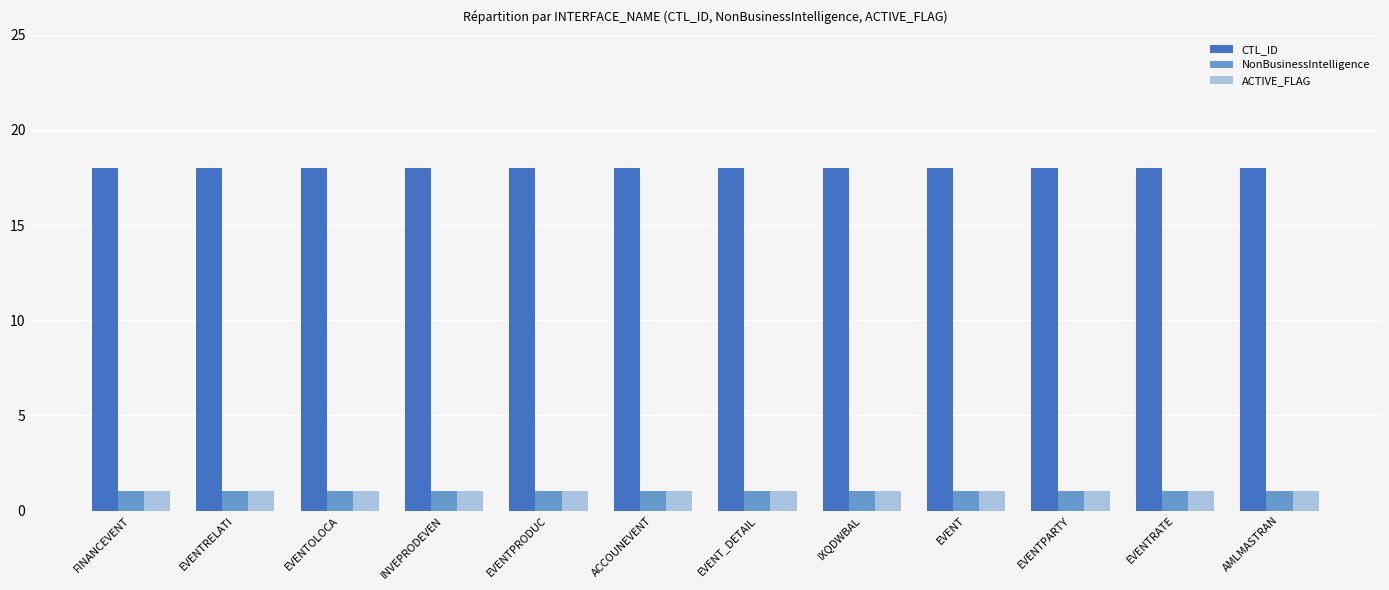

What is the average value of the NonBusinessIntelligence series?

1